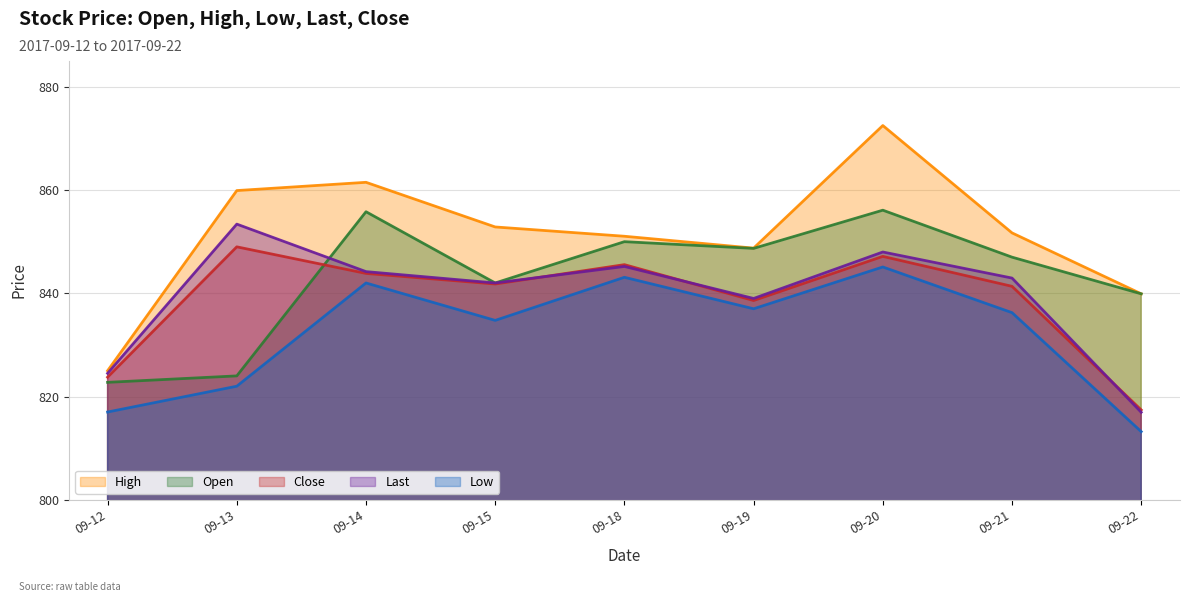

True or false: Low and Close cross at least once.

False